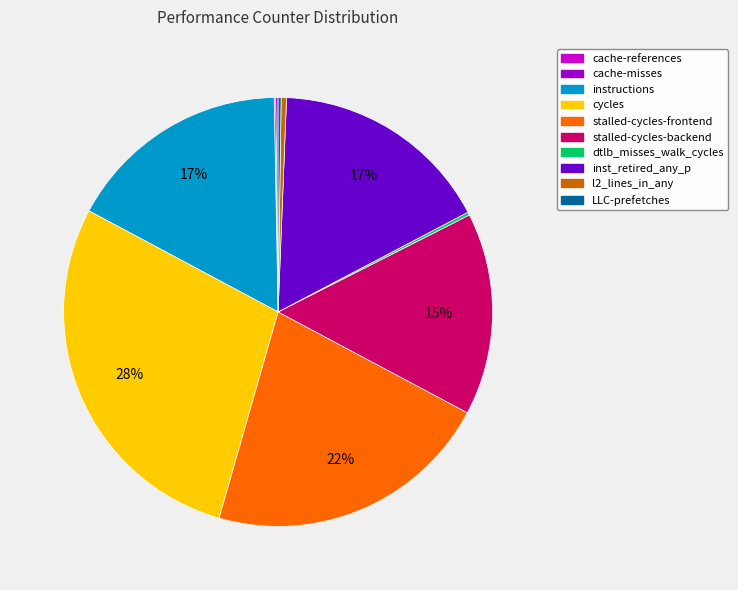

What is the ratio of the value at inst_retired_any_p to the value at stalled-cycles-backend?

1.1